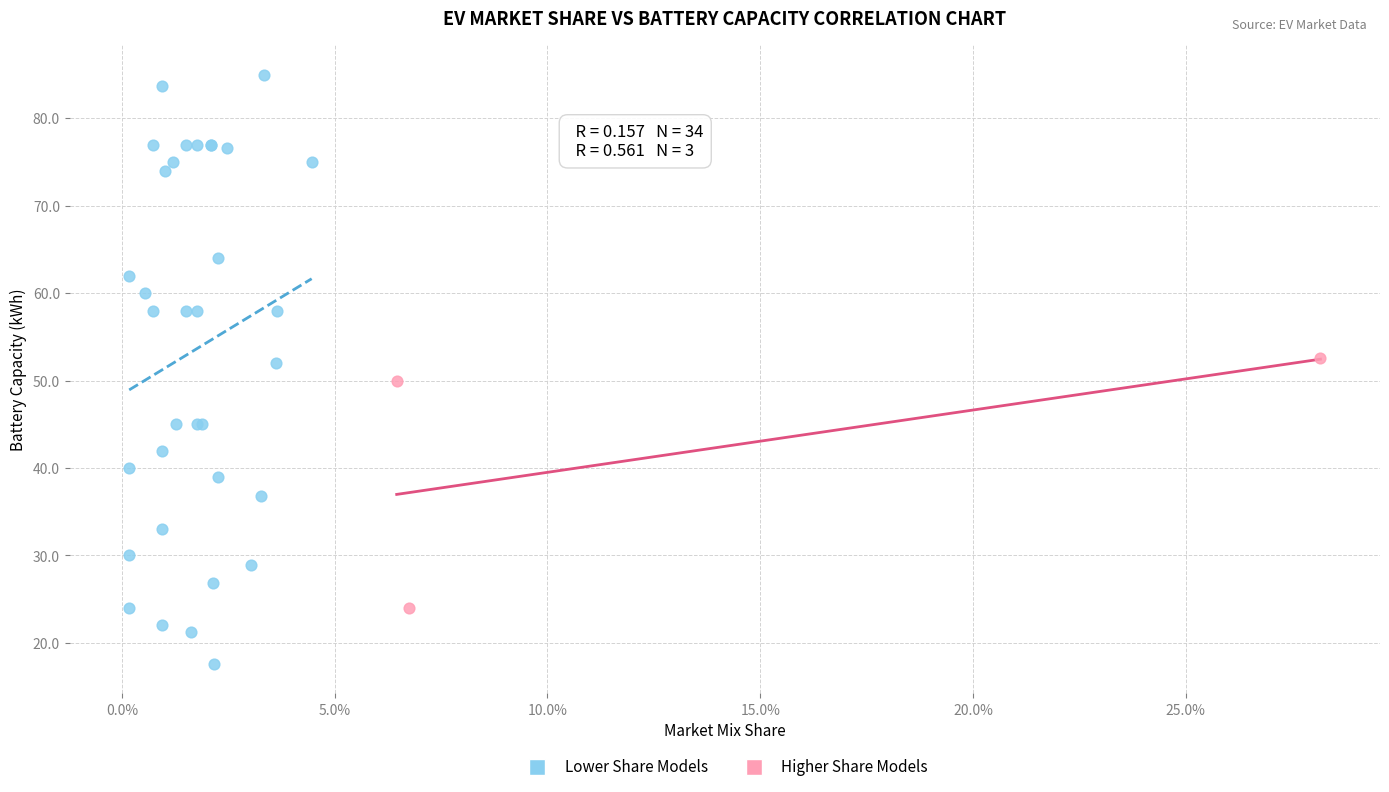

What are all the series names shown in the legend?

Lower Share Models, Higher Share Models